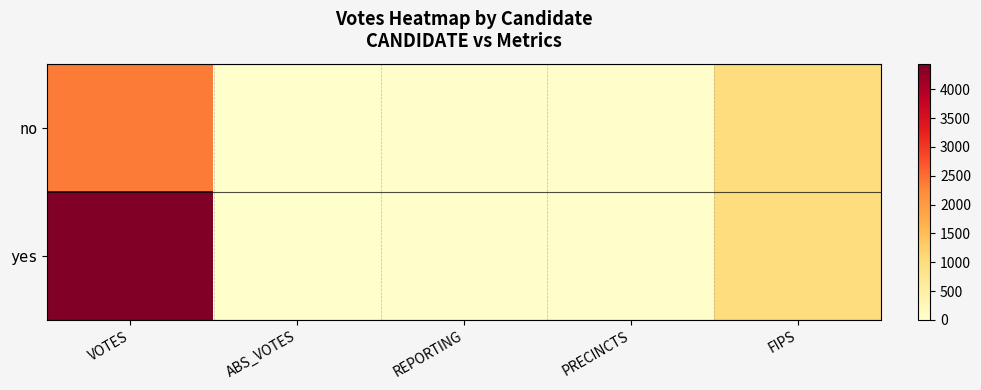

Reading left to right, what are all the values shown in this chart?

no: VOTES=2369	ABS_VOTES=0	REPORTING=21	PRECINCTS=21	FIPS=1005
yes: VOTES=4444	ABS_VOTES=0	REPORTING=21	PRECINCTS=21	FIPS=1005